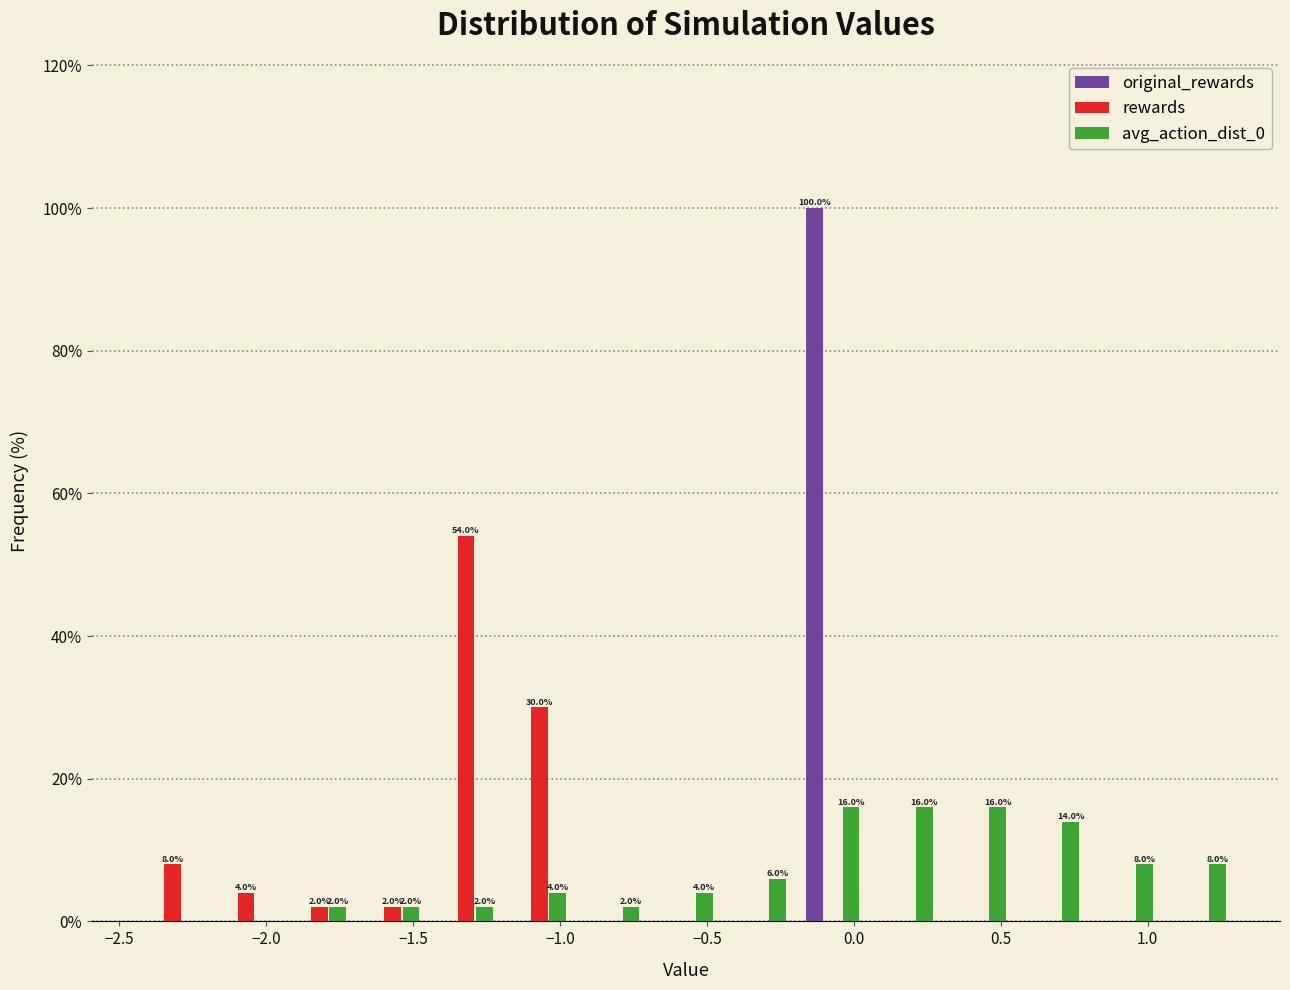

In the rewards series, which range on the x-axis has the tallest bar?

-1.45 to -1.20